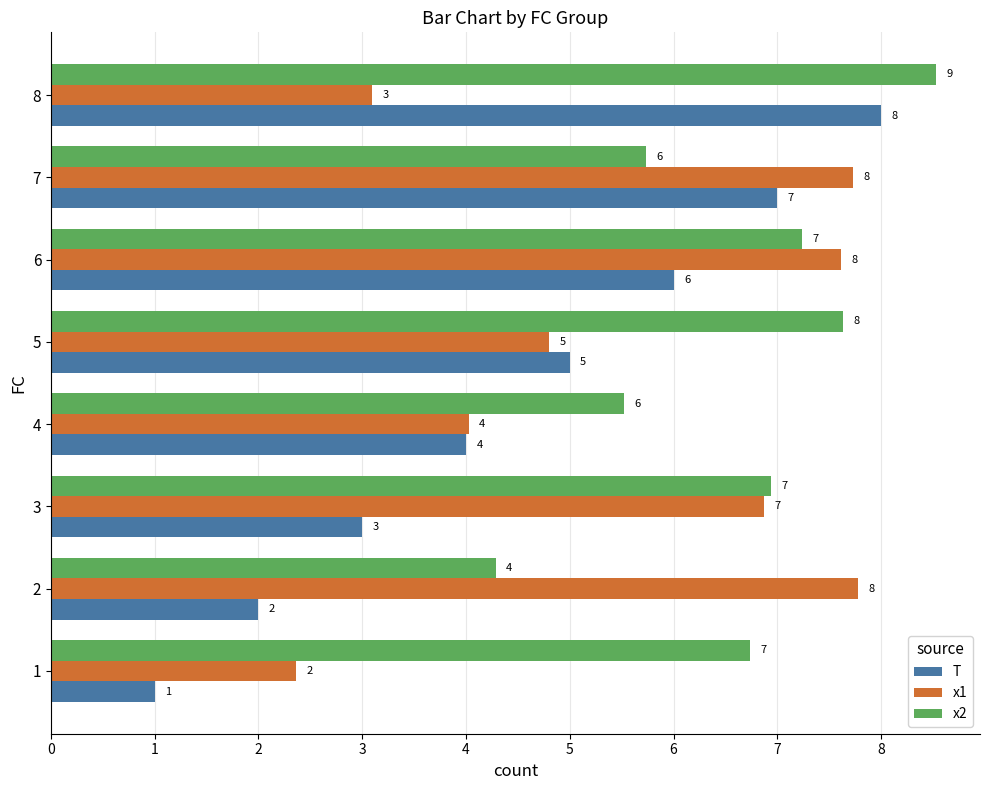

How many categories are shown in the chart?

8